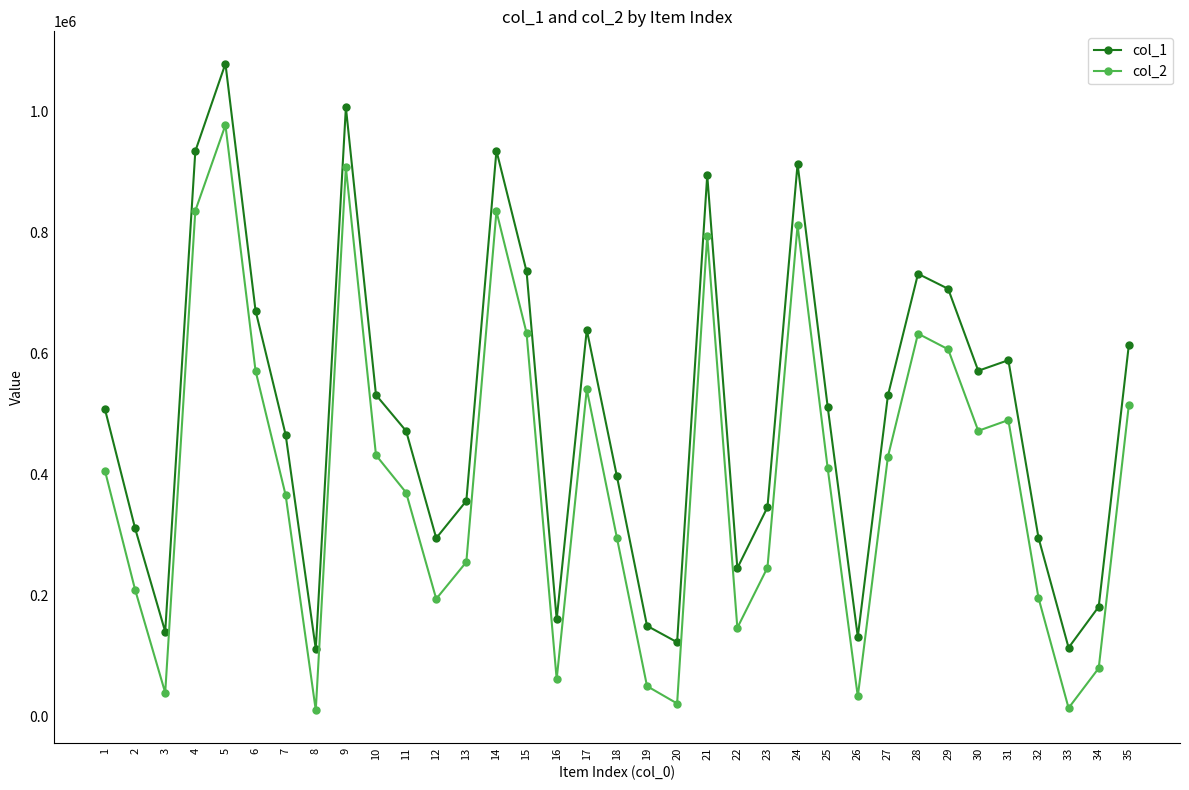

Rank the series at 3 from highest to lowest value.

col_1, col_2